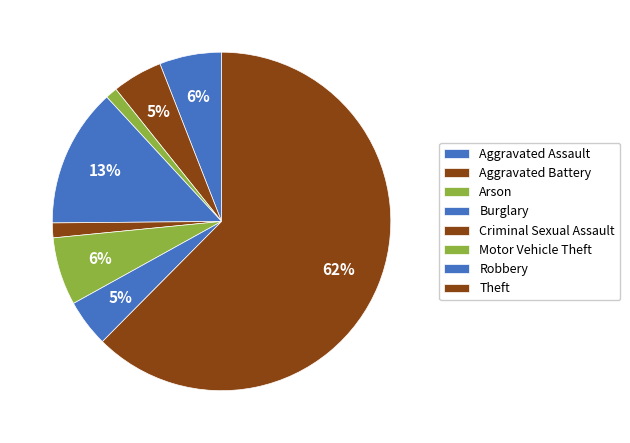

How many slices are in this pie chart?

8